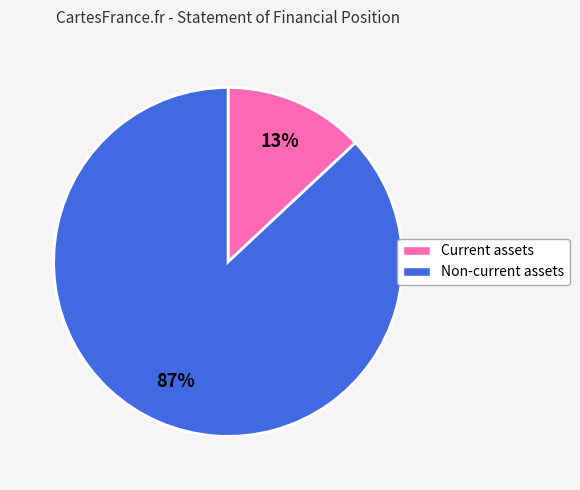

Do Current assets and Non-current assets together represent more than half of the pie?

Yes